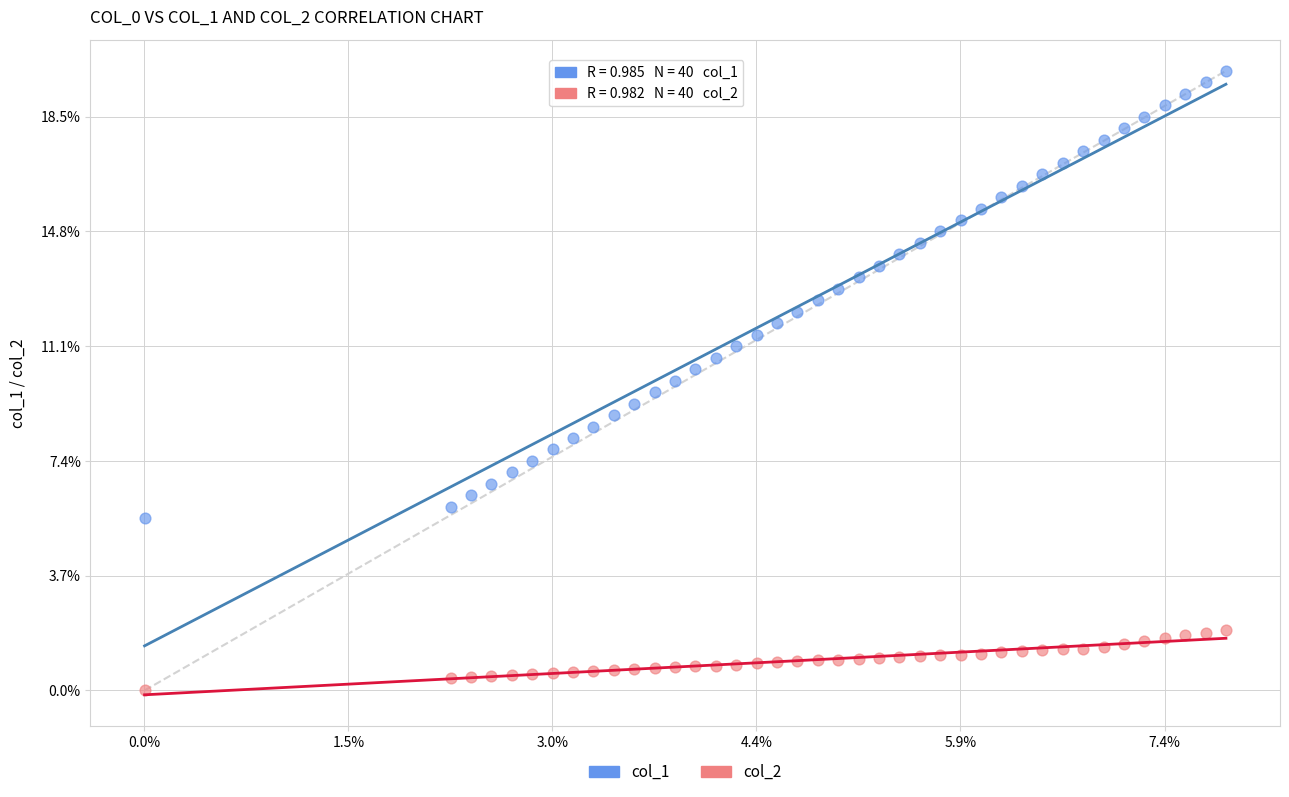

What are all the series names shown in the legend?

col_1, col_2